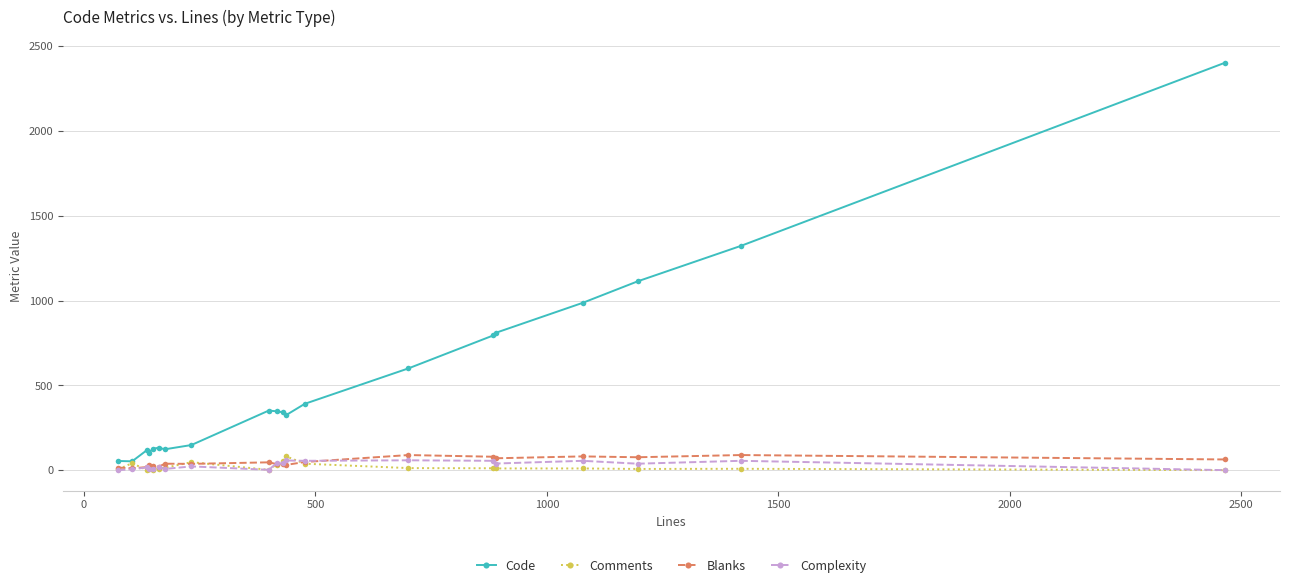

Count the number of data series in this chart.

4